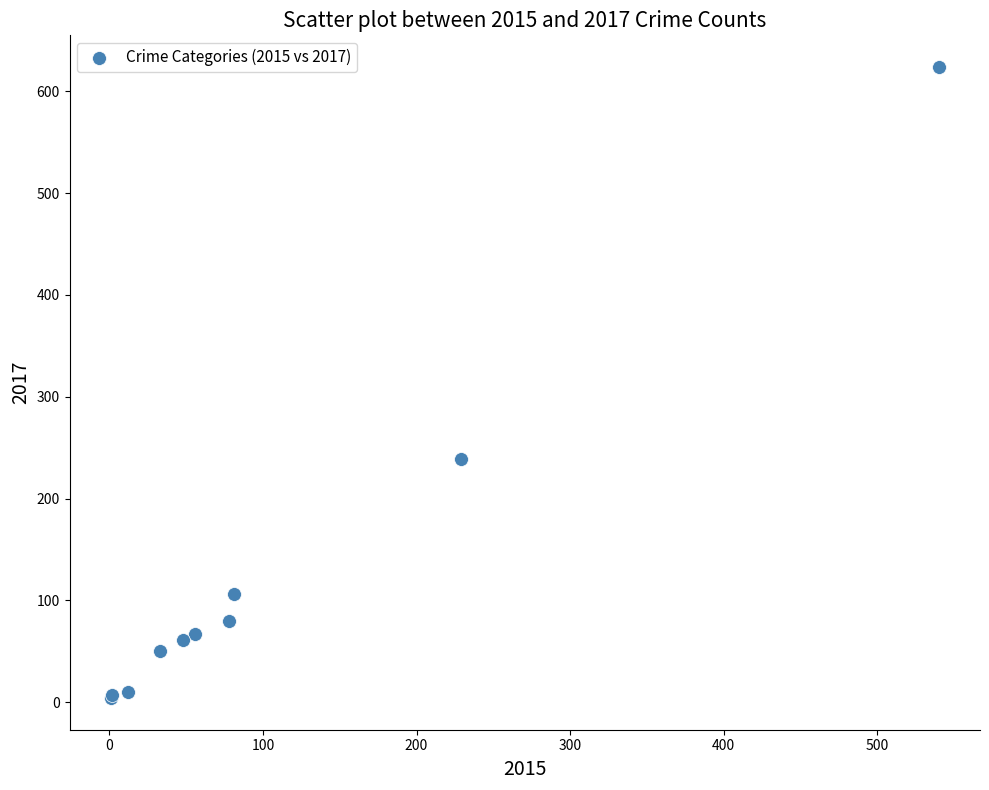

What Y value in the scatter plot is closest to 314?

239